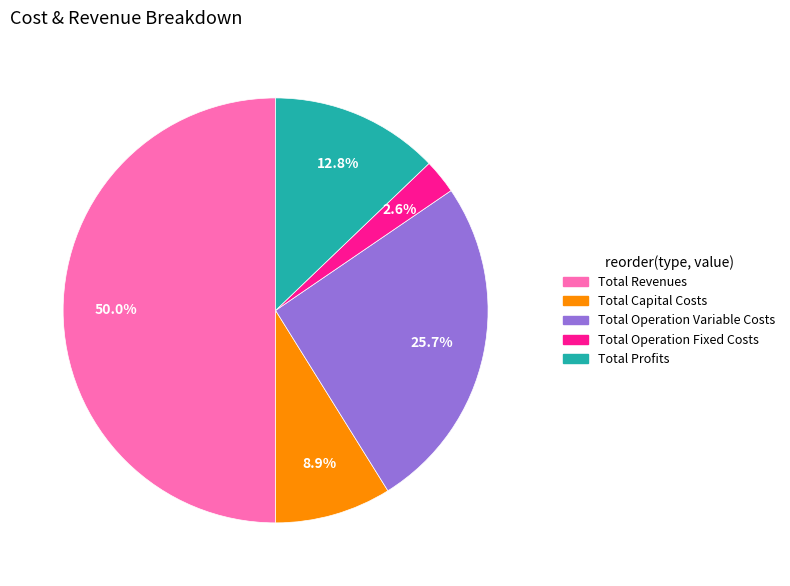

The Total Operation Fixed Costs slice represents 3% of the pie. True or false?

True